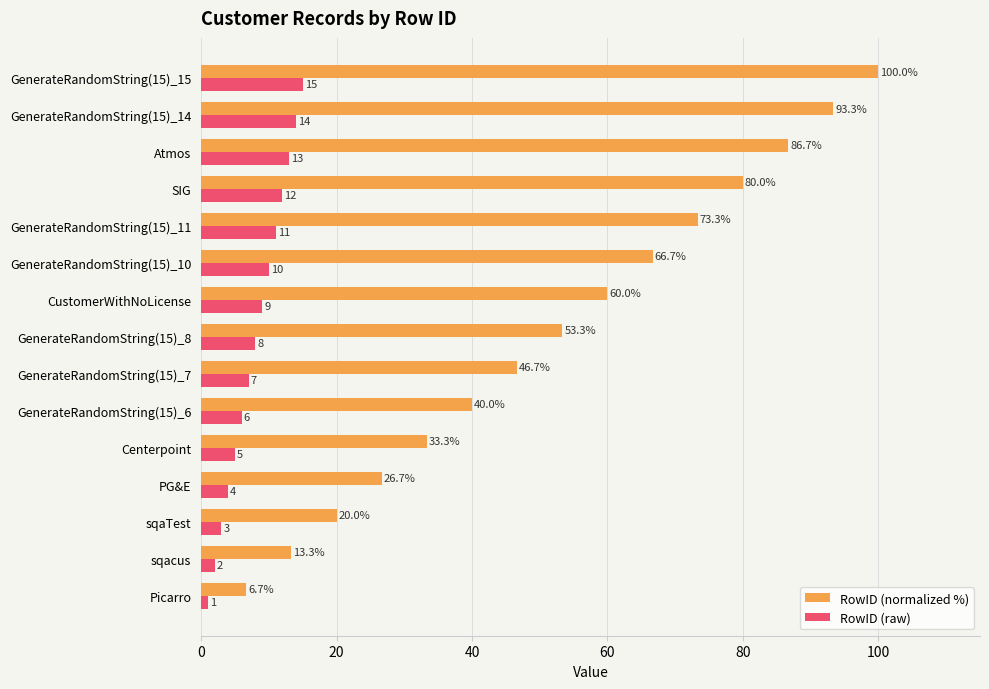

Rank the series by their average value, from highest to lowest.

RowID (normalized %), RowID (raw)